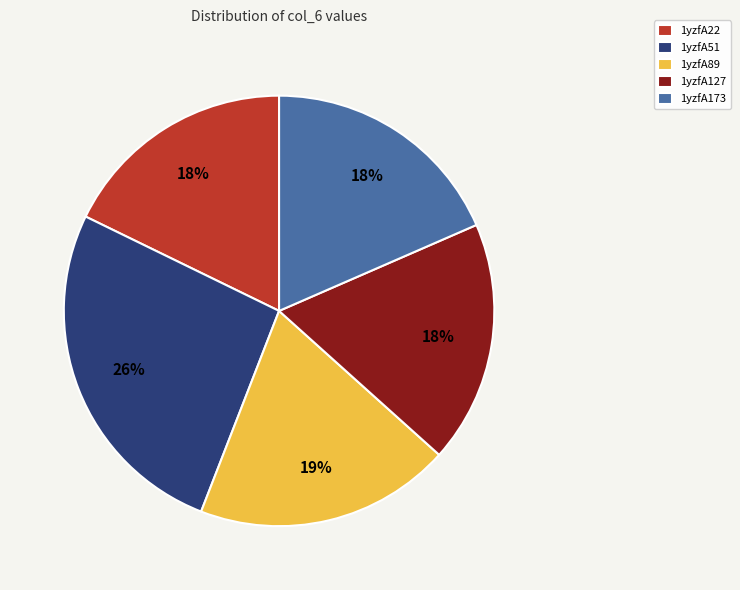

Is it true that 1yzfA173 is 18% of the pie?

True